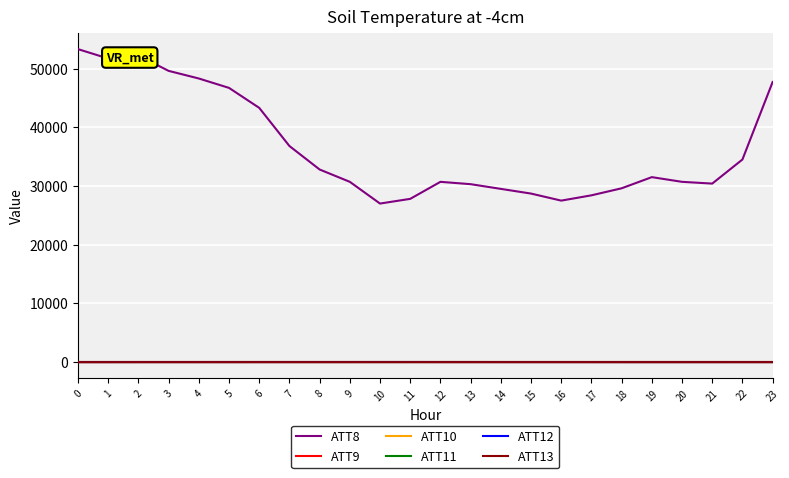

Does the chart display data point markers on the line(s)?

No